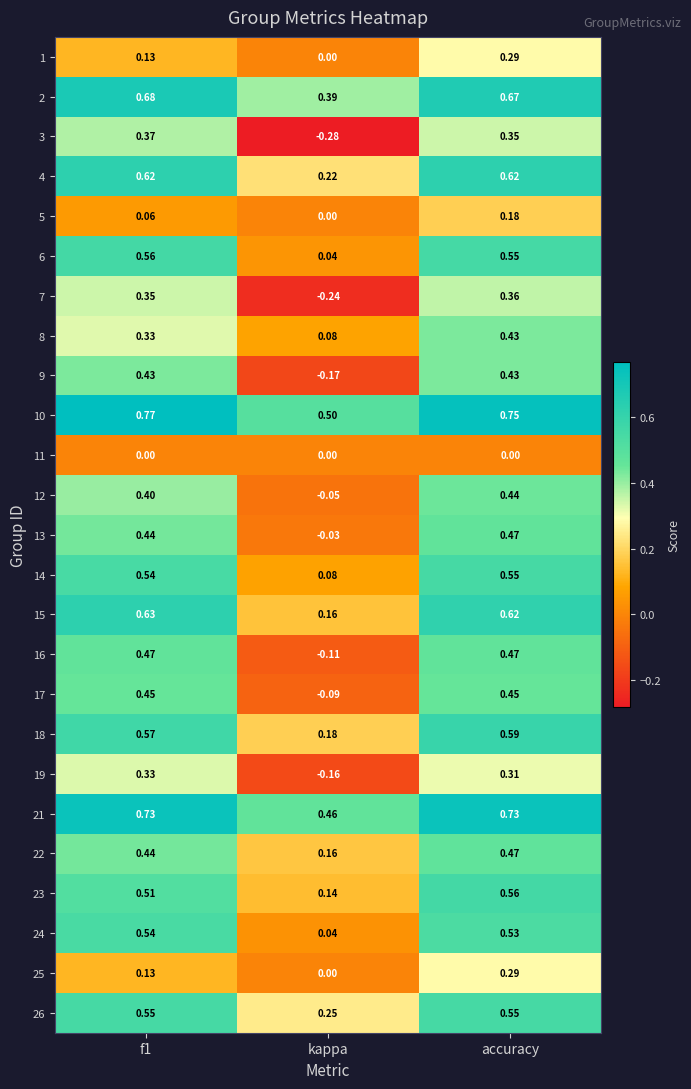

Which series has the widest spread of values?

3